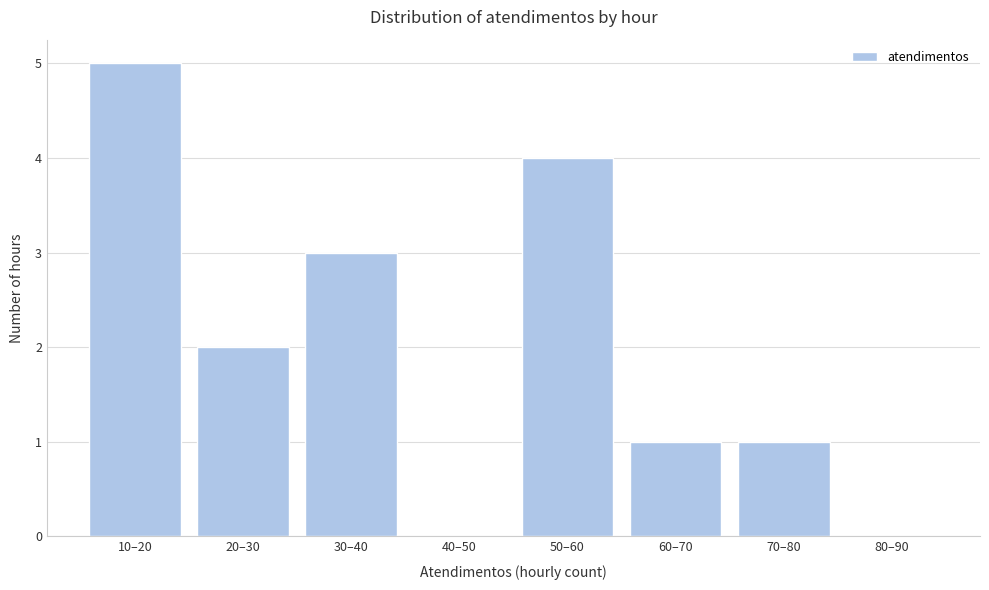

Reading left to right, transcribe all the data shown in this chart.

10–20=5	20–30=2	30–40=3	40–50=0	50–60=4	60–70=1	70–80=1	80–90=0